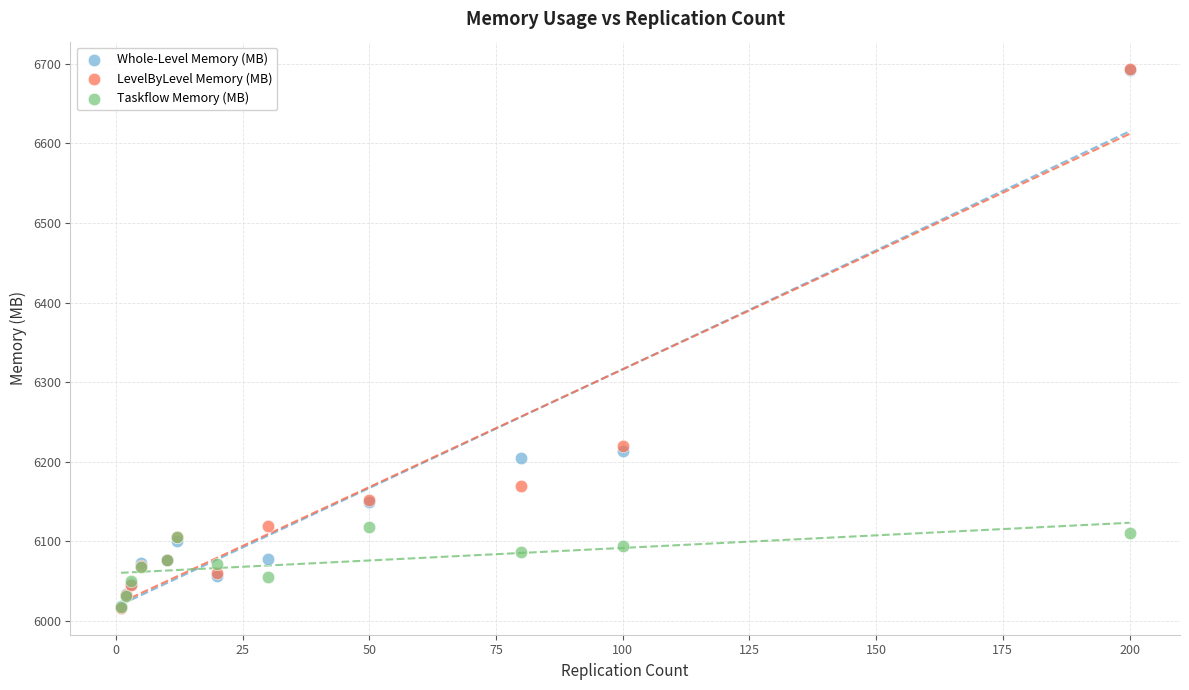

What are all the series names shown in the legend?

Whole-Level Memory (MB), LevelByLevel Memory (MB), Taskflow Memory (MB)